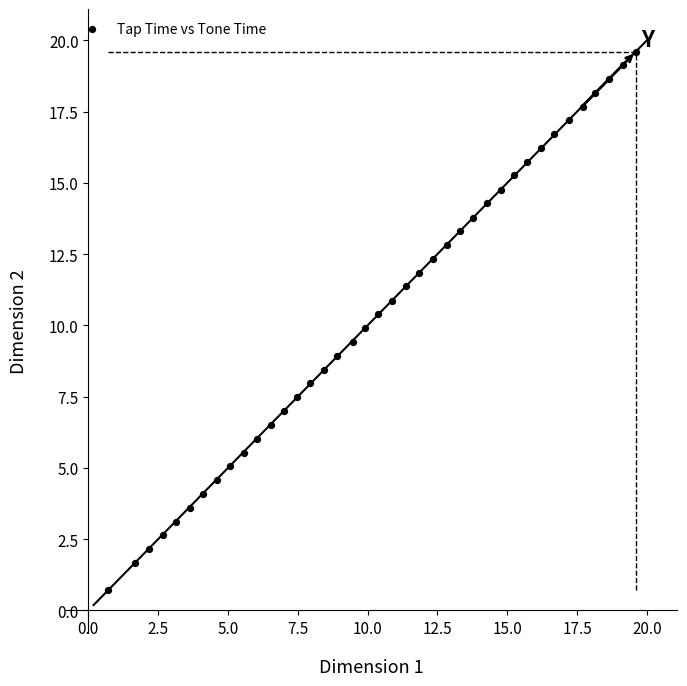

What is the range of Y values (max minus min)?

18.9